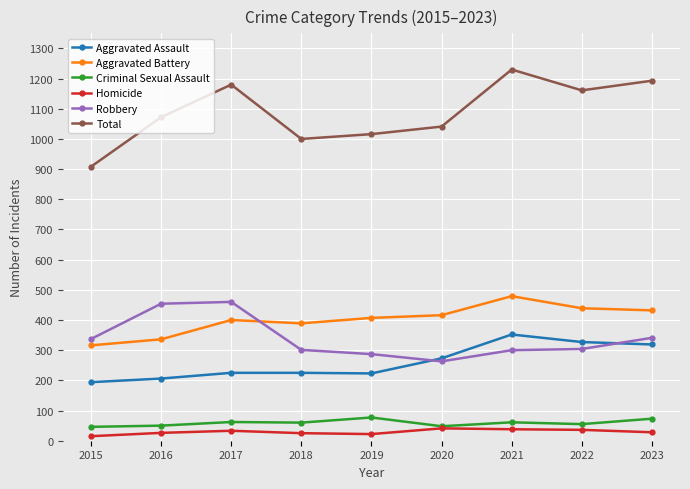

Which series has the widest spread of values?

Total